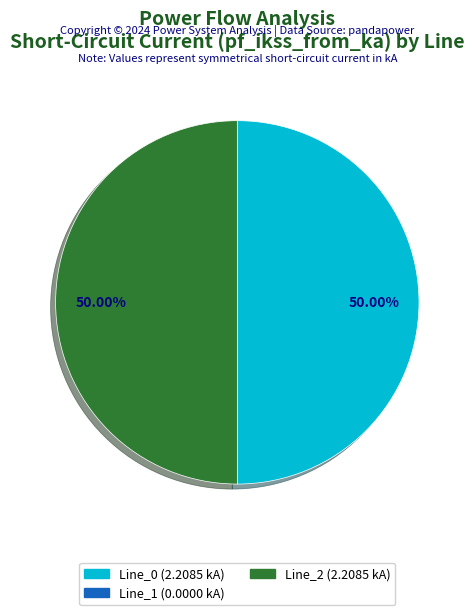

Which slice is the largest?

Line_2